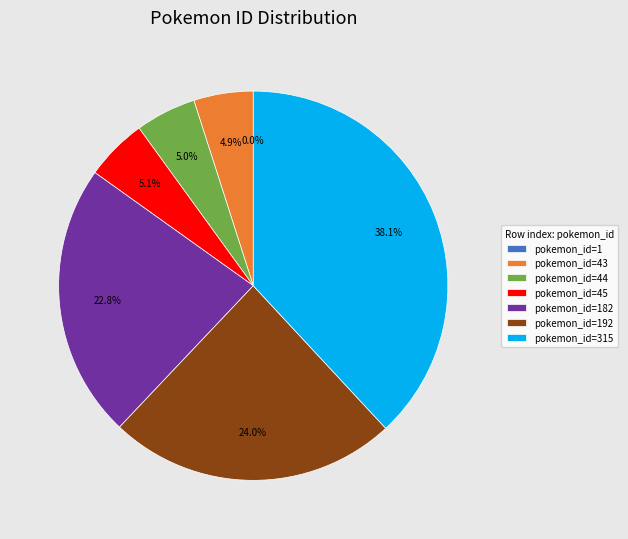

Between pokemon_id=43 and pokemon_id=315, which is larger?

pokemon_id=315